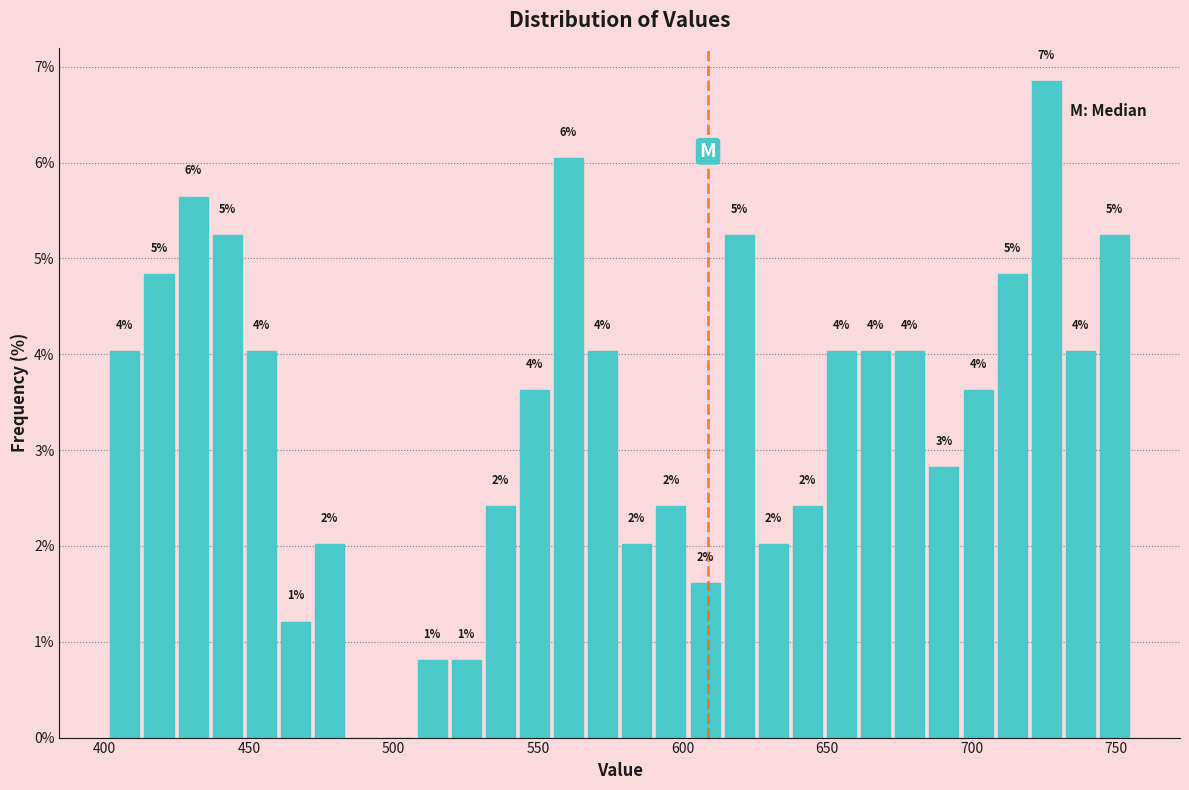

Read against the x-axis, roughly where is the centre of the tallest bar?

725